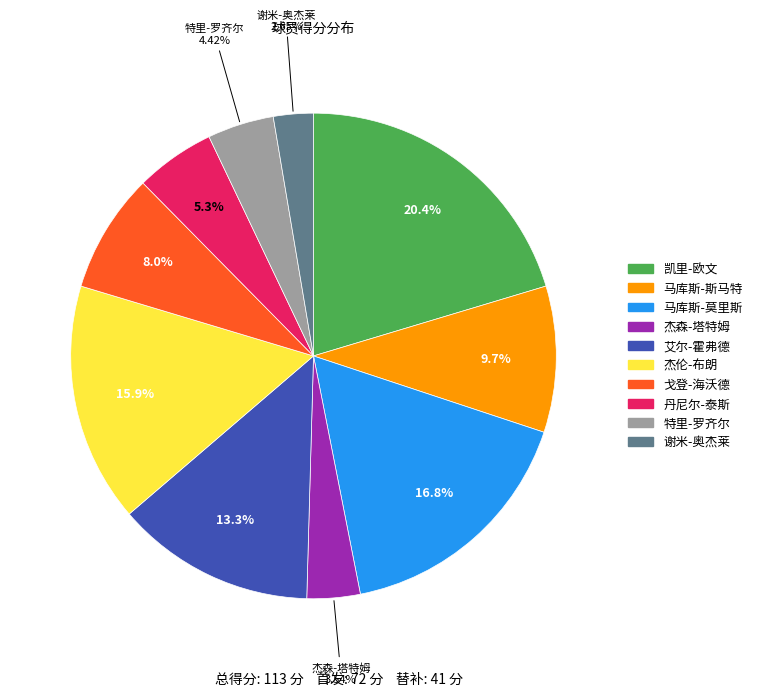

To the nearest percent, what percentage of the pie is 杰伦-布朗?

16%